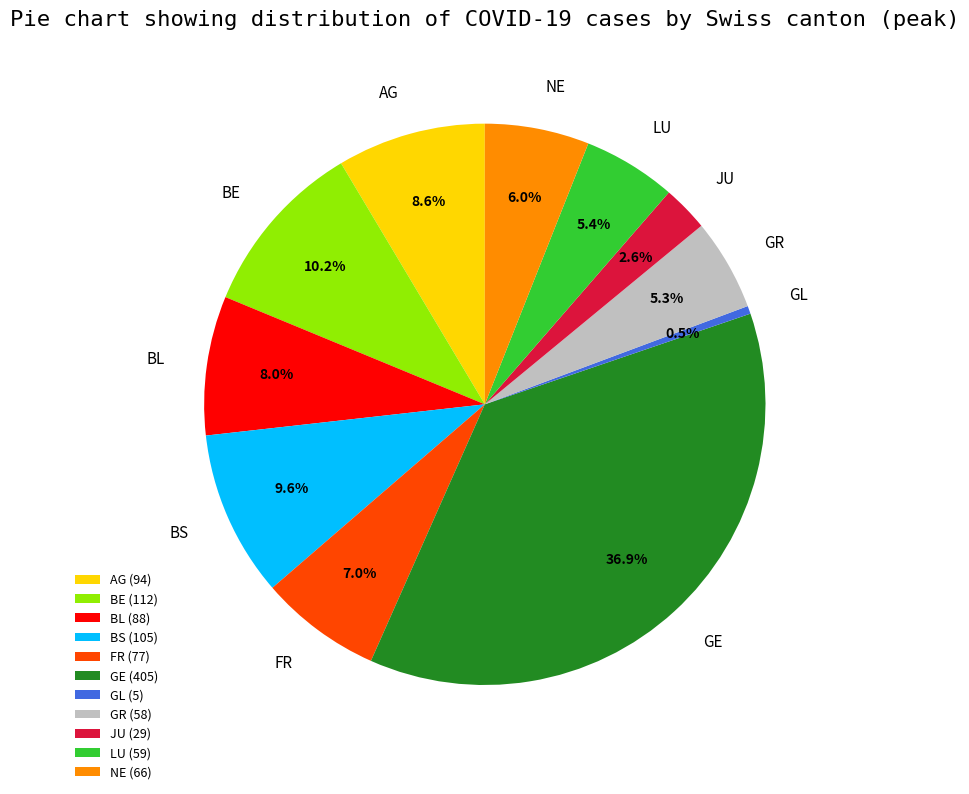

What is the ratio of the value at NE to the value at JU?

2.3